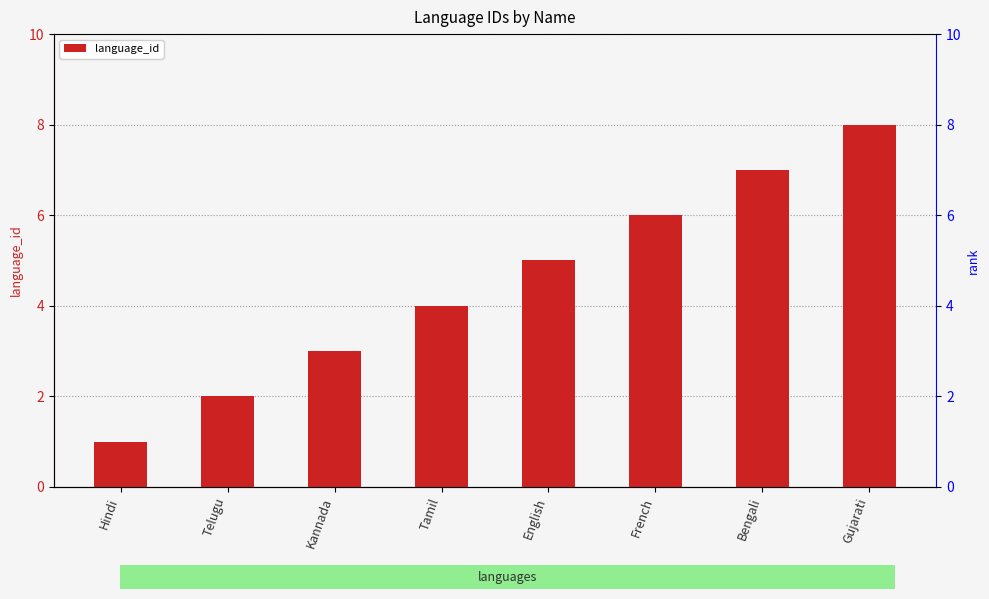

How many values are between 3 and 7?

5